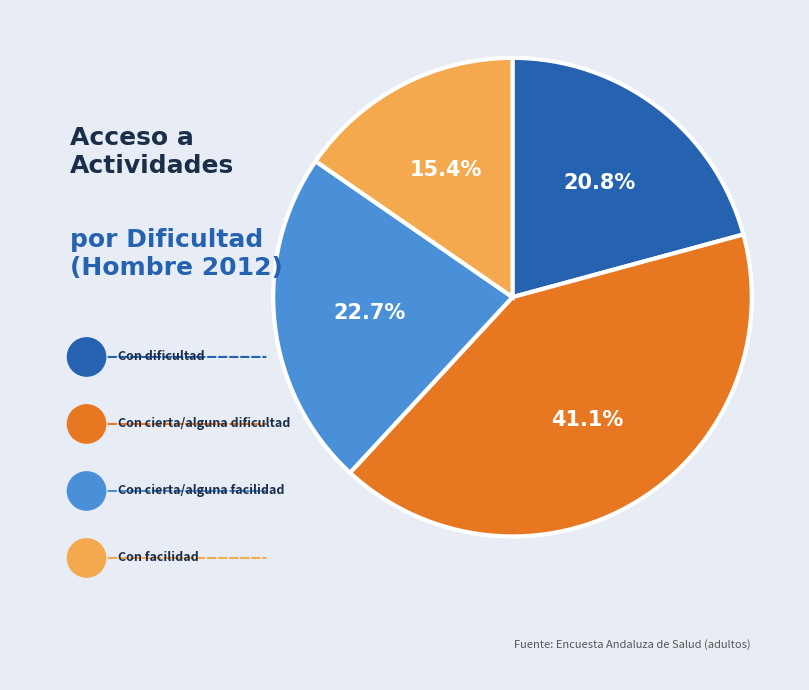

Rank the categories by value from highest to lowest.

Con cierta/alguna dificultad, Con cierta/alguna facilidad, Con dificultad, Con facilidad